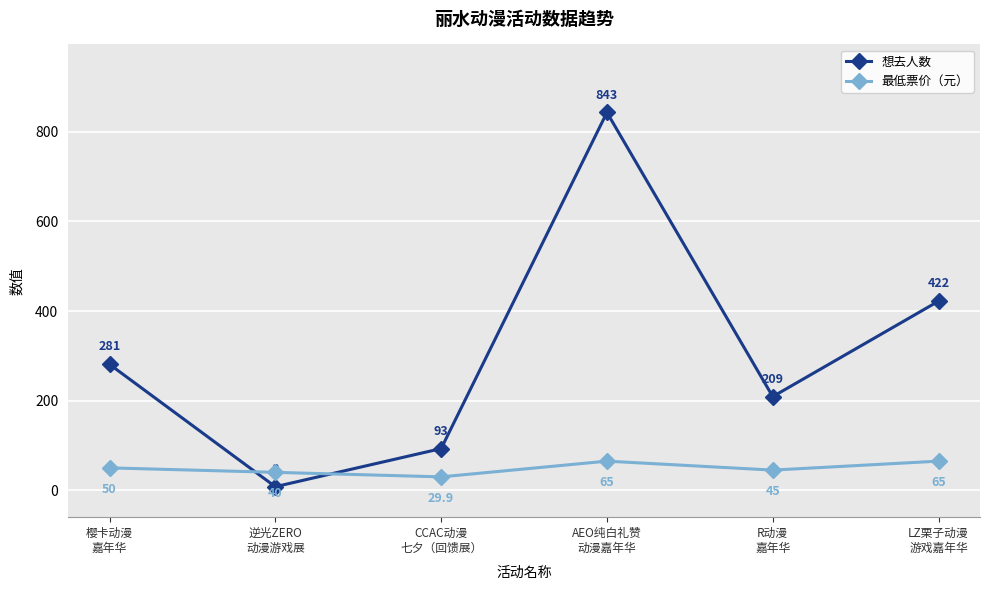

How many data points does each series have?

6